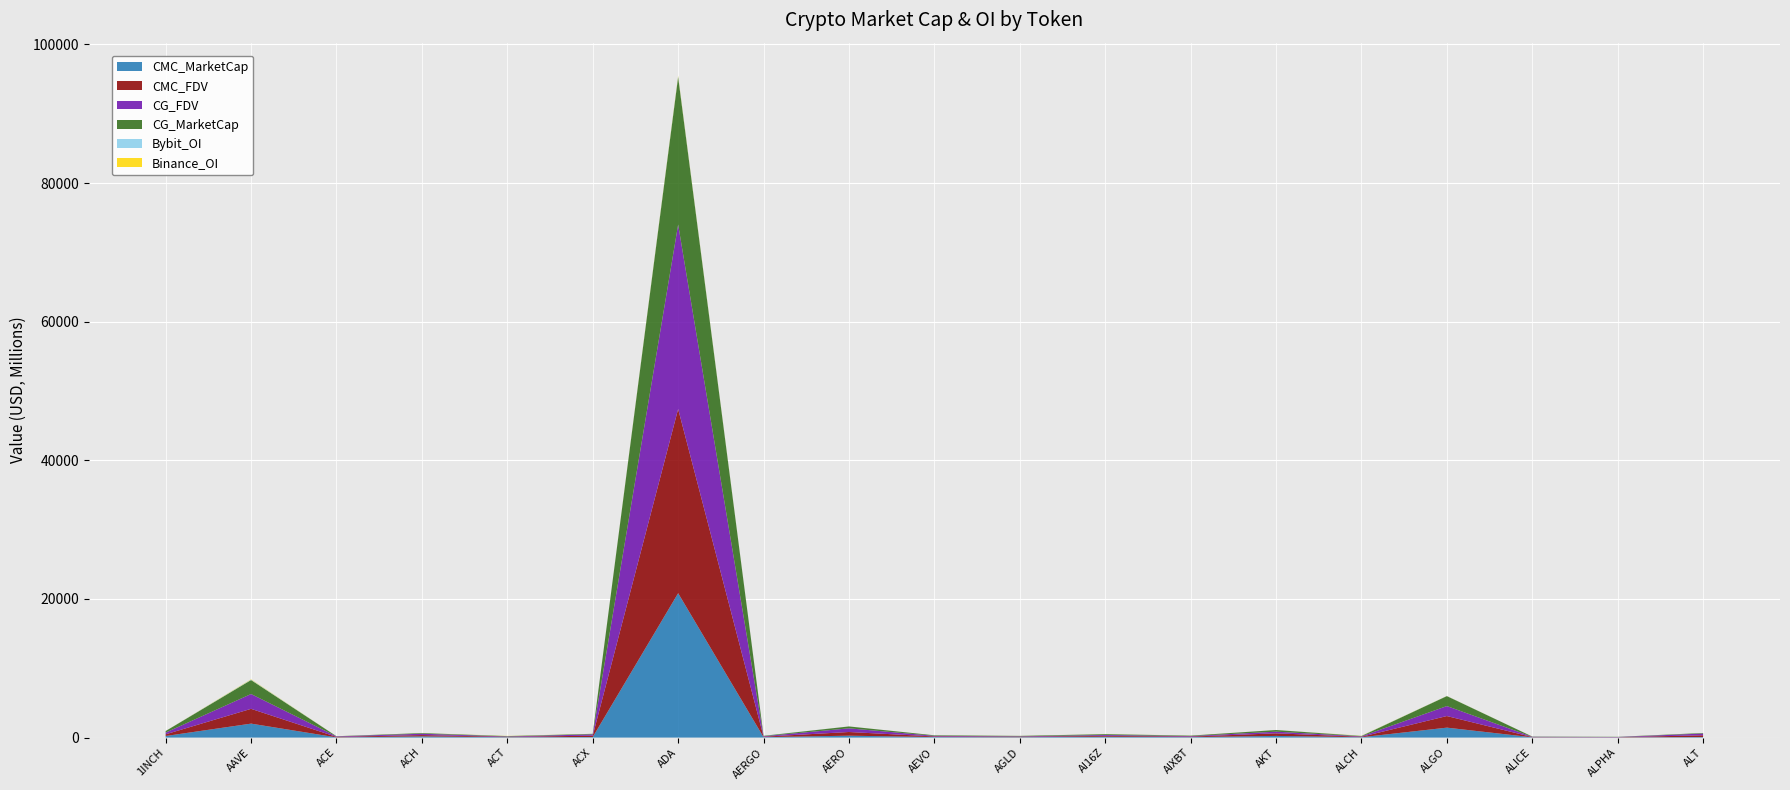

Reading left to right, what are all the values shown in this chart?

CMC_MarketCap: 226605555	2012853409	26612279	170460478	53152160	78298144	20827618427	61612967	272478386	77459683	52396843	123487701	64325697	239100943	52669153	1432936897	36952008	25803327	76856753
CMC_FDV: 245352145	2133116707	69930356	191664605	53152160	192015319	26570114894	64516196	530806452	85763637	65063987	123487842	75276325	374165760	61963709	1674165652	36952008	27986254	253422464
CG_FDV: 245433377	2137158016	69671588	191774674	53152533	192197403	26611333727	64757074	529944334	86011626	62931450	123523426	75445526	238888196	61944907	1437498721	37027960	28049624	253323733
CG_MarketCap: 226680580	2016666713	26639231	94807474	53152533	78372314	21286676478	61195435	272039159	77683661	62931450	123523426	64552152	238075072	52653887	1437485666	34096580	25861753	76828338
Bybit_OI: 2636841	58145042	550893	1587459	10580942	600963	76711775	17921272	3427860	1851270	1815097	11683914	4230220	1305900	17558014	11154975	787663	450281	1703579
Binance_OI: 3263951	48522738	1521313	4427837	19014132	2454064	100851861	0	2404604	2829926	3123294	9218828	6121780	1394746	20239549	10156333	2626328	1340516	2619762